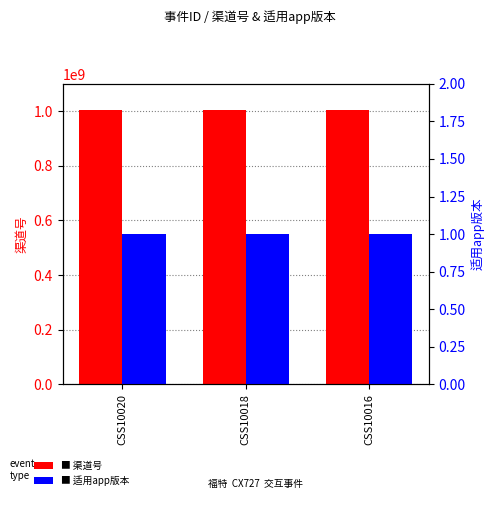

List the series in order of their peak value, highest first.

渠道号, 适用app版本